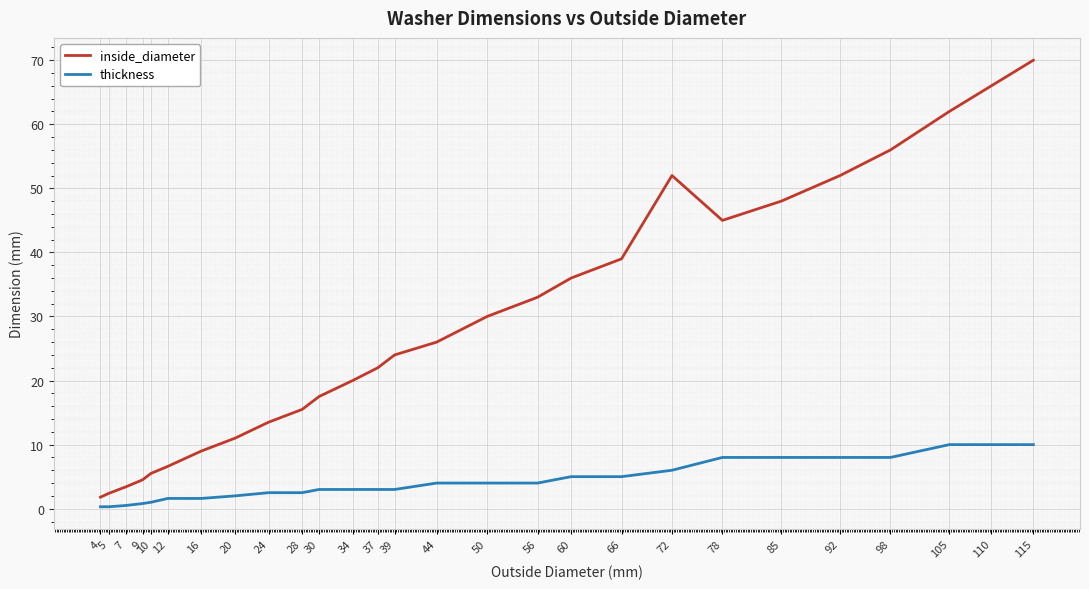

Rank the series by their maximum value, from lowest to highest.

thickness, inside_diameter